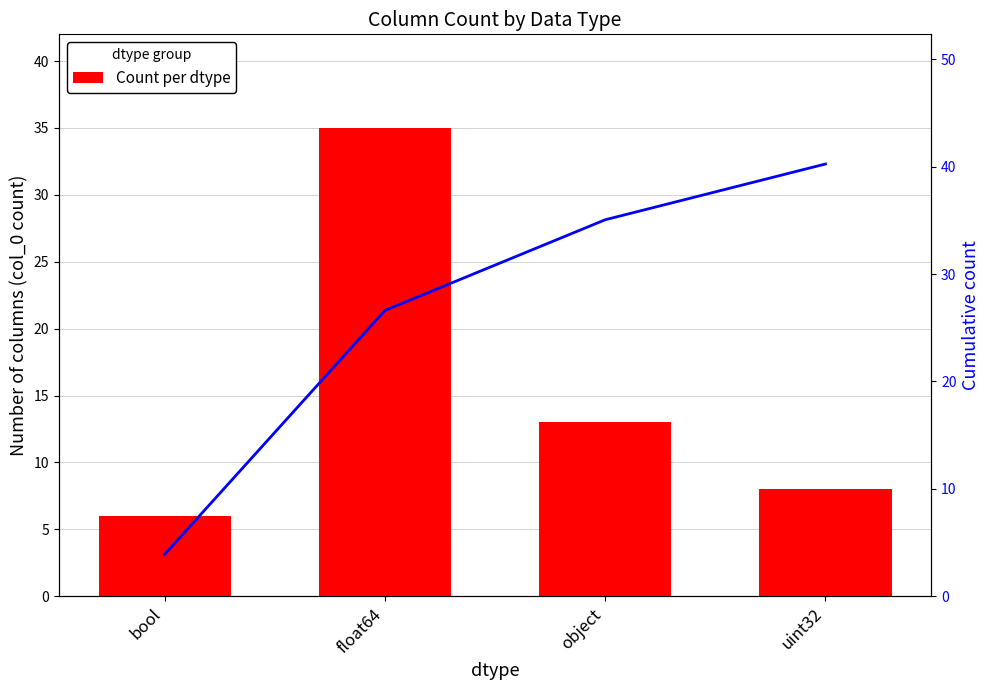

Where is Cumulative trend nearest to the value 22?

float64